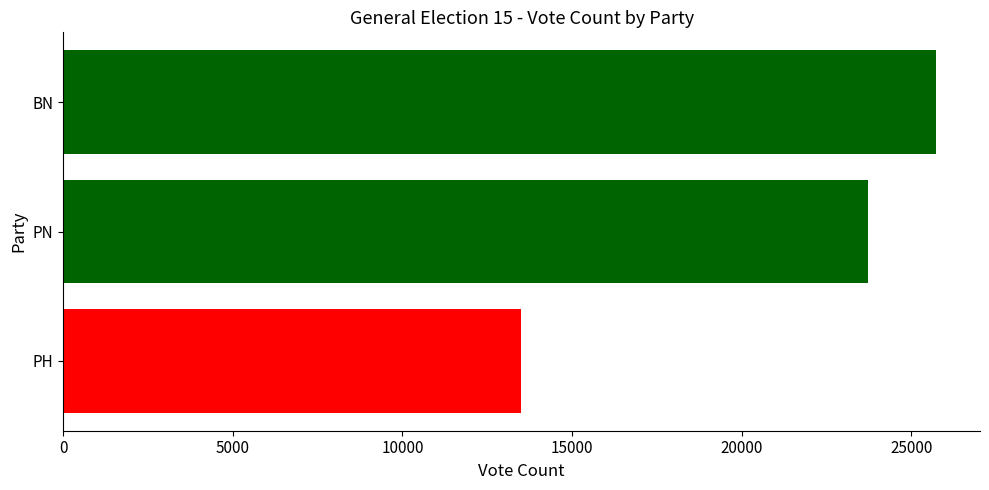

What is the average value?

20985